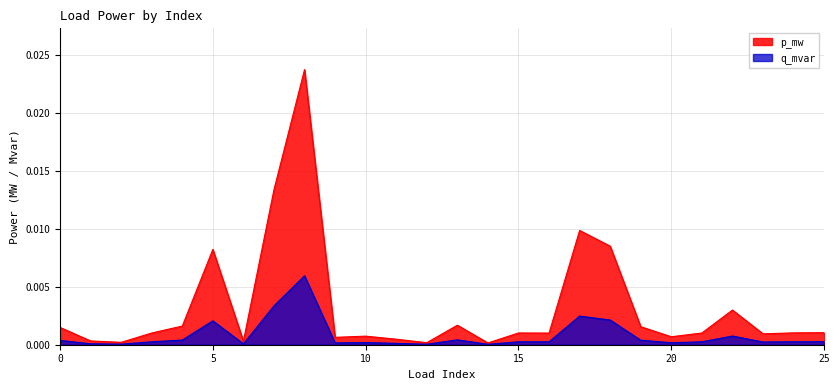

Which has a higher value, 23 or 9?

23